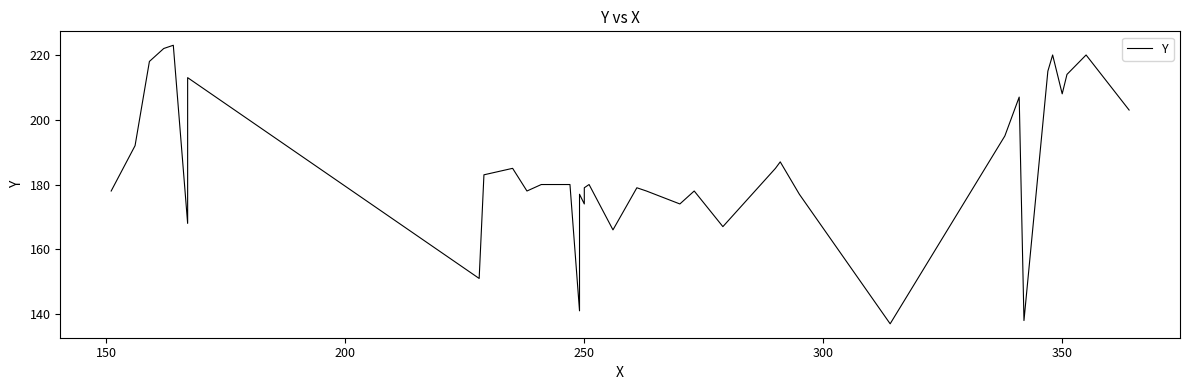

What is the sum of all values?

7400